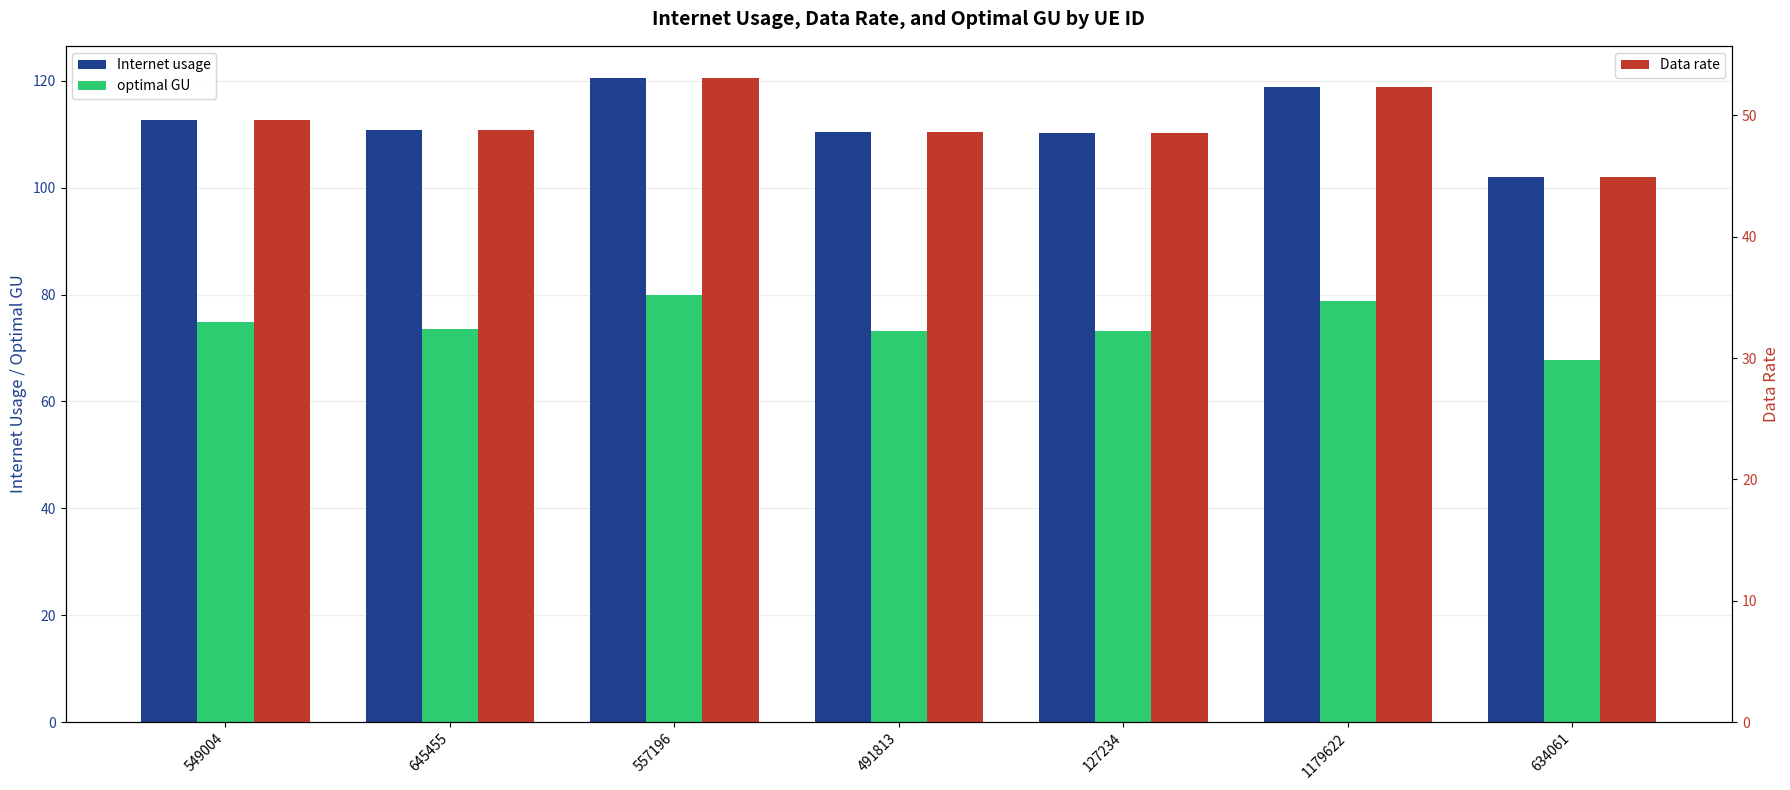

Between 127234 and 557196, which is larger?

557196